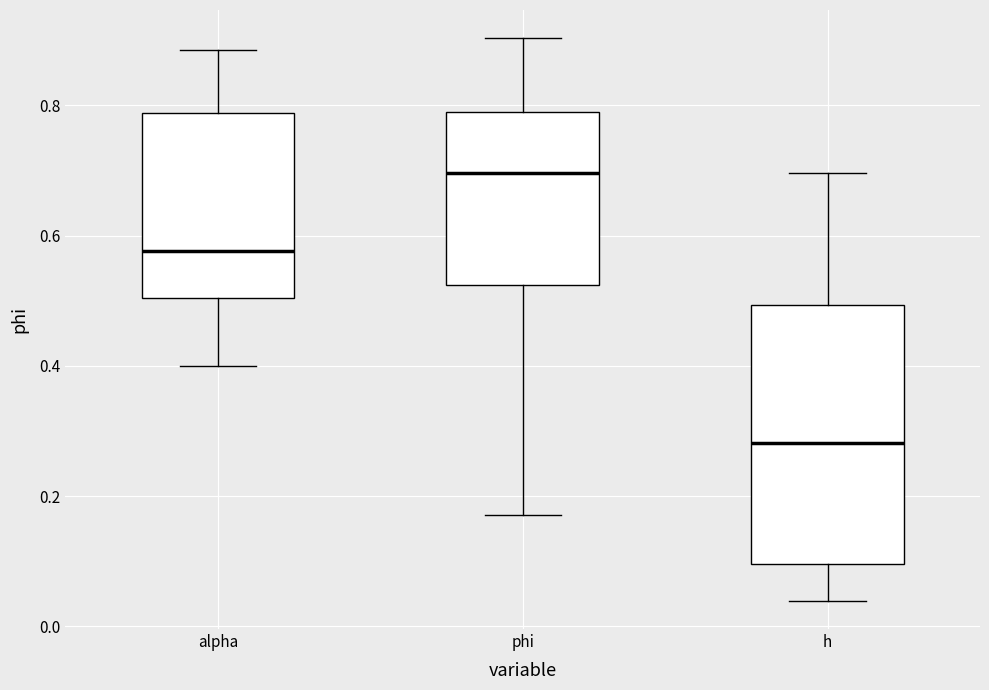

Comparing the boxes themselves (not the whiskers), which one is the tallest?

h